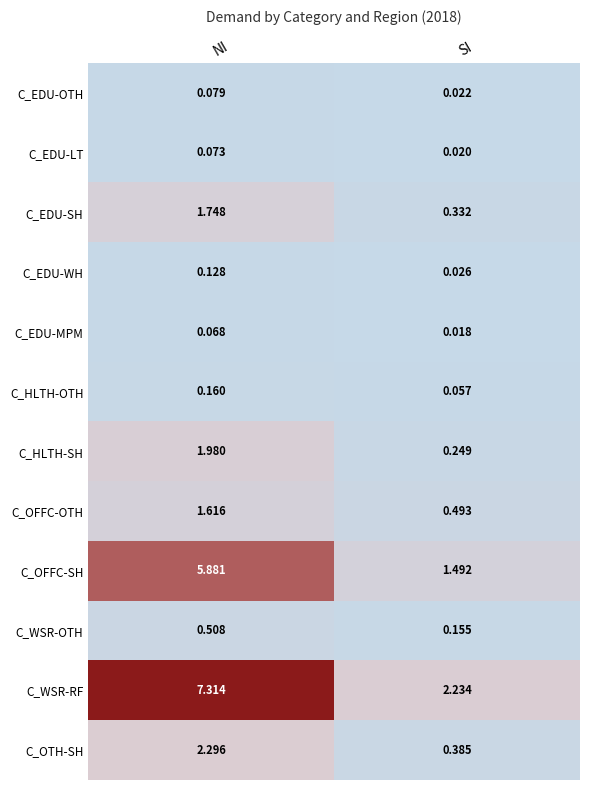

Where is C_WSR-RF nearest to the value 4?

SI